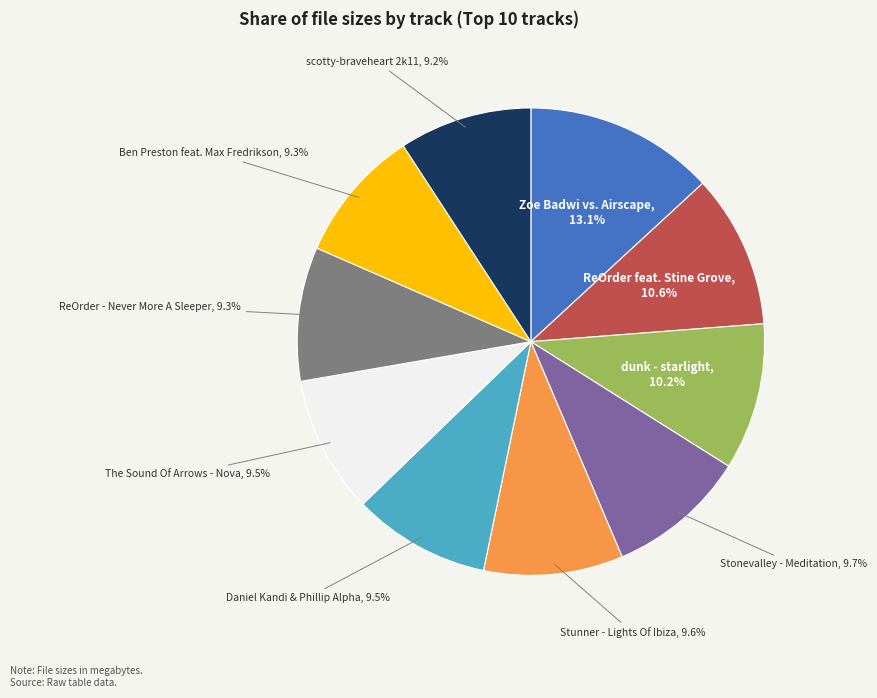

Does any single category account for the majority?

No